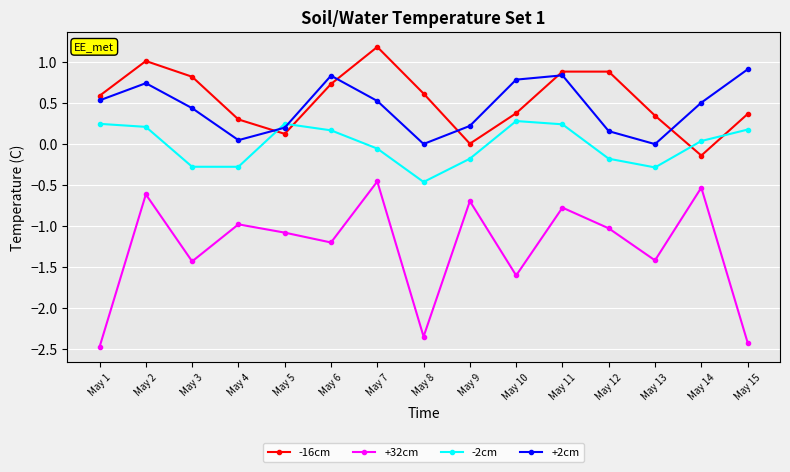

Does the chart have visible grid lines?

Yes